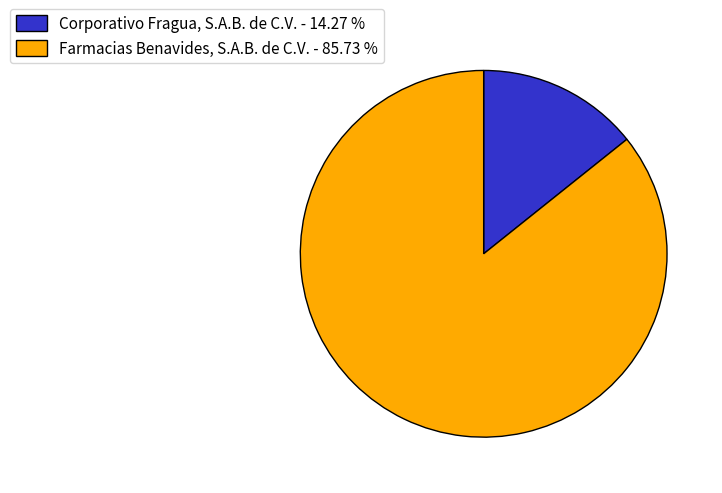

True or false: Farmacias Benavides, S.A.B. de C.V. accounts for 86% of the total.

True